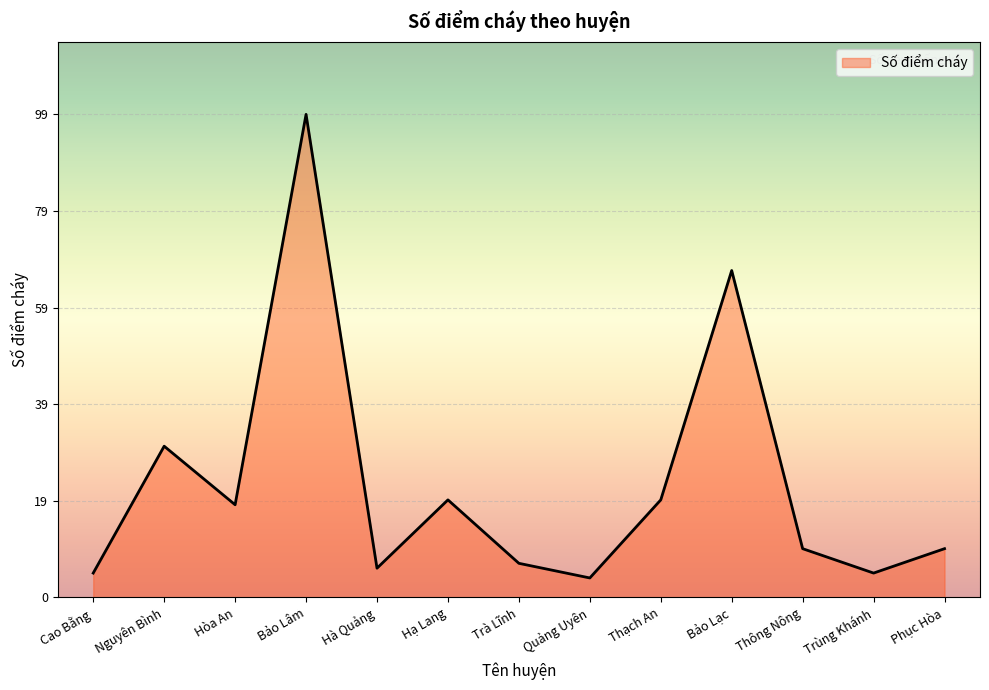

At which category does the chart reach its minimum across all series?

Quảng Uyên